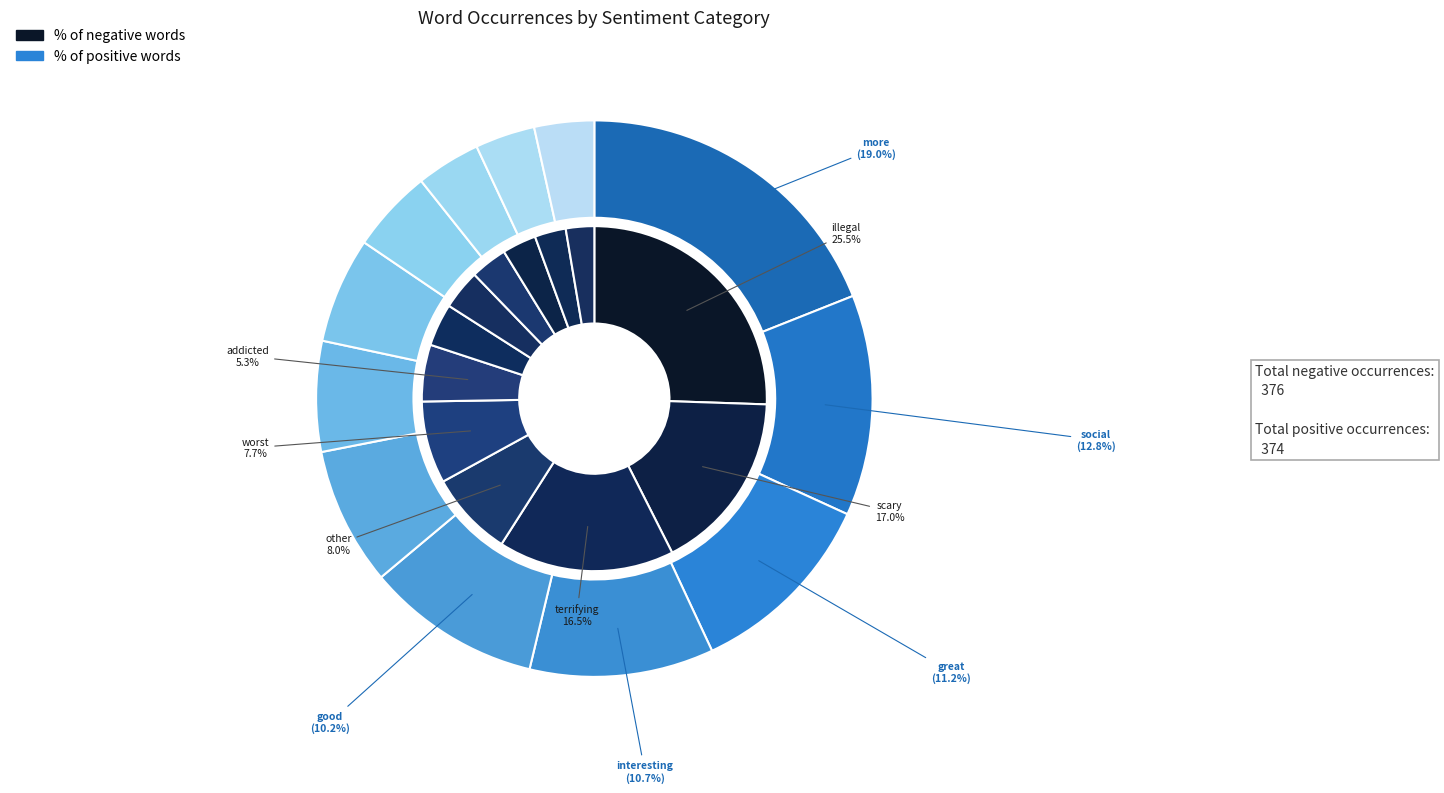

What percentage do other and evil together represent?

11.2%